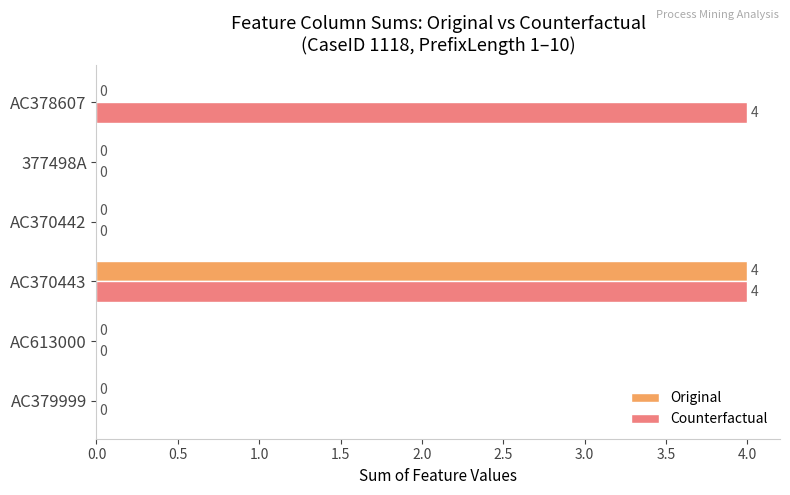

Which series has the largest total across all categories?

Counterfactual